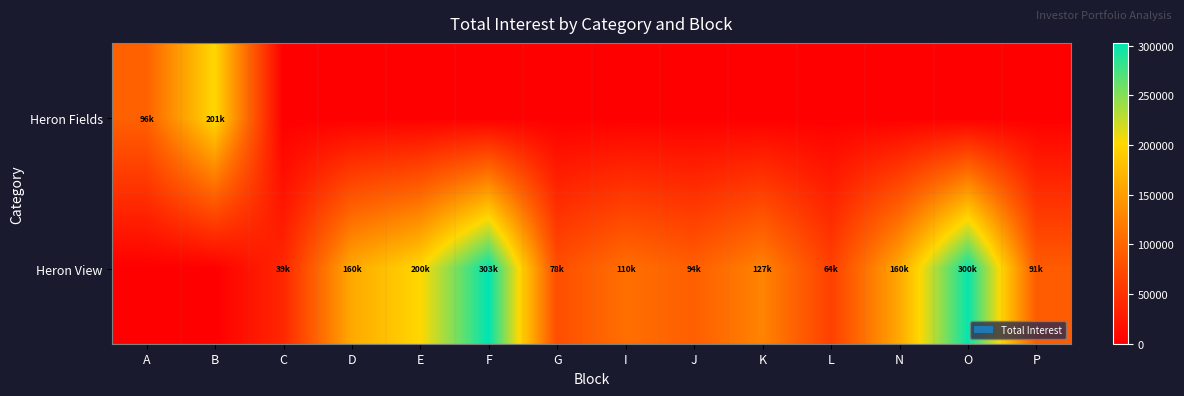

List the series in order of their peak value, highest first.

Heron View, Heron Fields